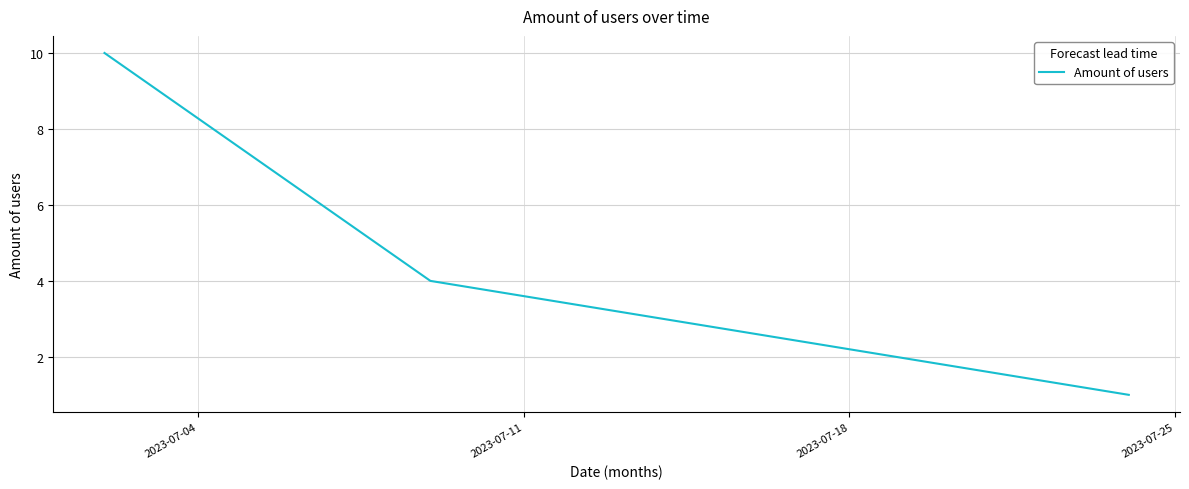

What is the difference between the maximum and minimum values?

9